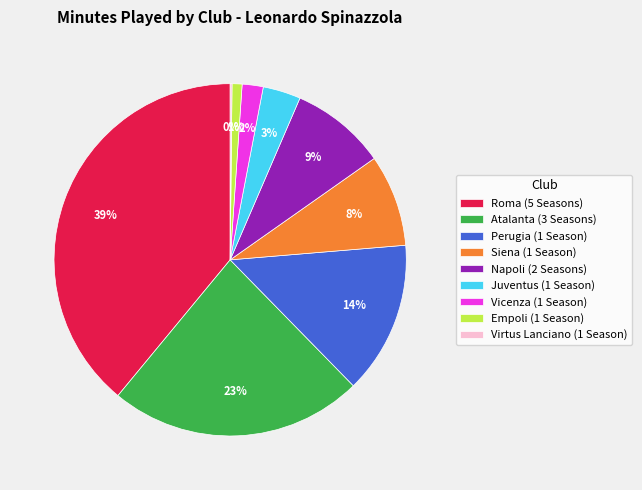

Do Vicenza (1 Season) and Atalanta (3 Seasons) together represent more than half of the pie?

No